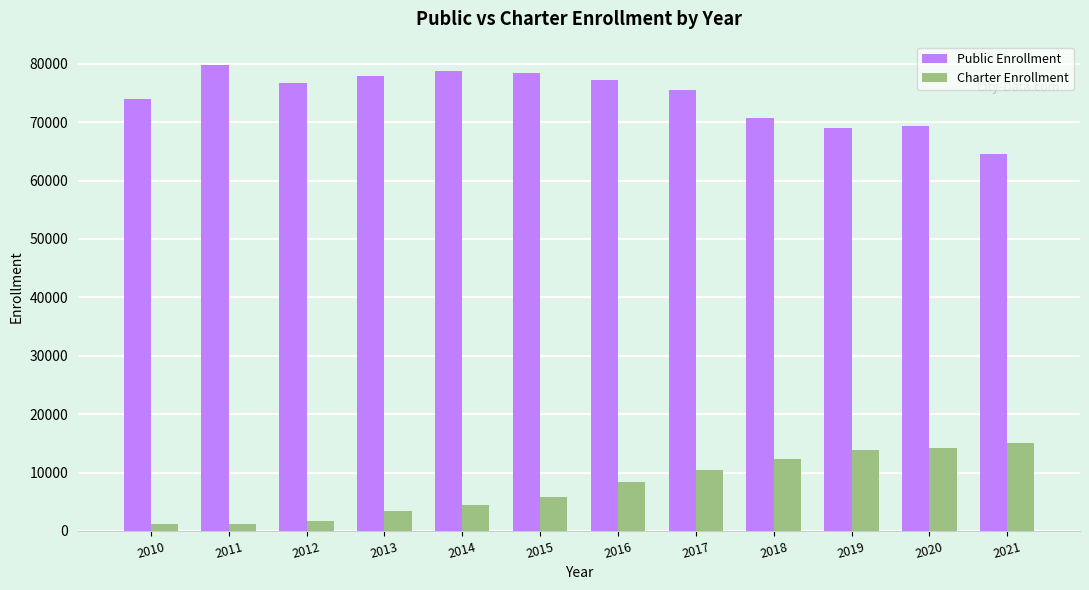

What is the difference between the second highest and minimum values in the Charter Enrollment series?

13027